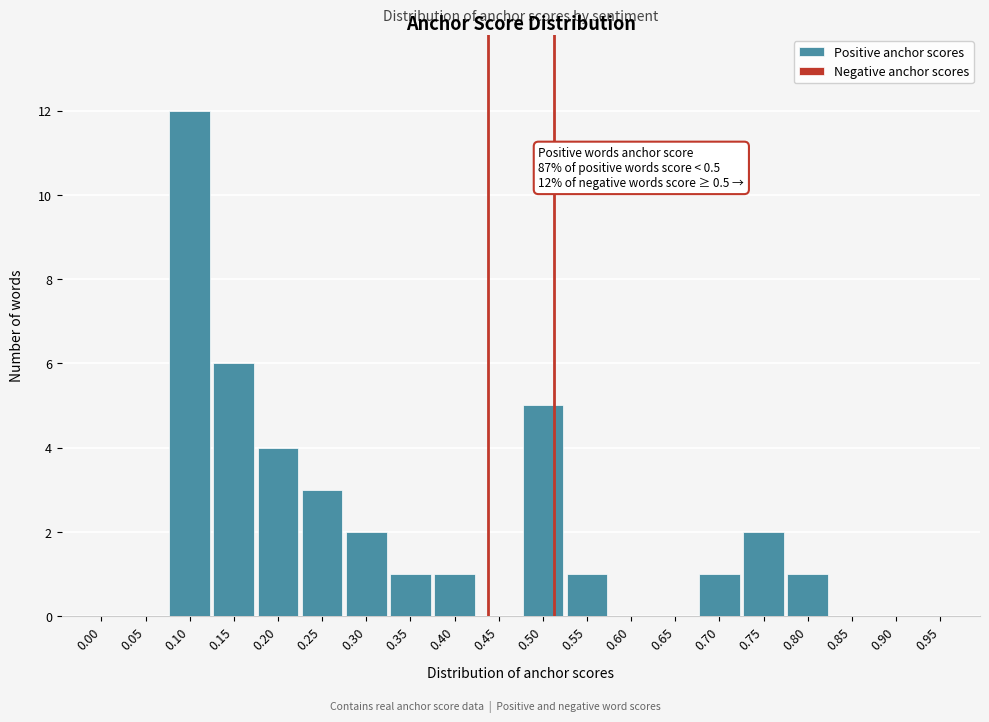

Reading left to right, list all the values displayed in this chart.

0.00=0	0.05=0	0.10=12	0.15=6	0.20=4	0.25=3	0.30=2	0.35=1	0.40=1	0.45=0	0.50=5	0.55=1	0.60=0	0.65=0	0.70=1	0.75=2	0.80=1	0.85=0	0.90=0	0.95=0